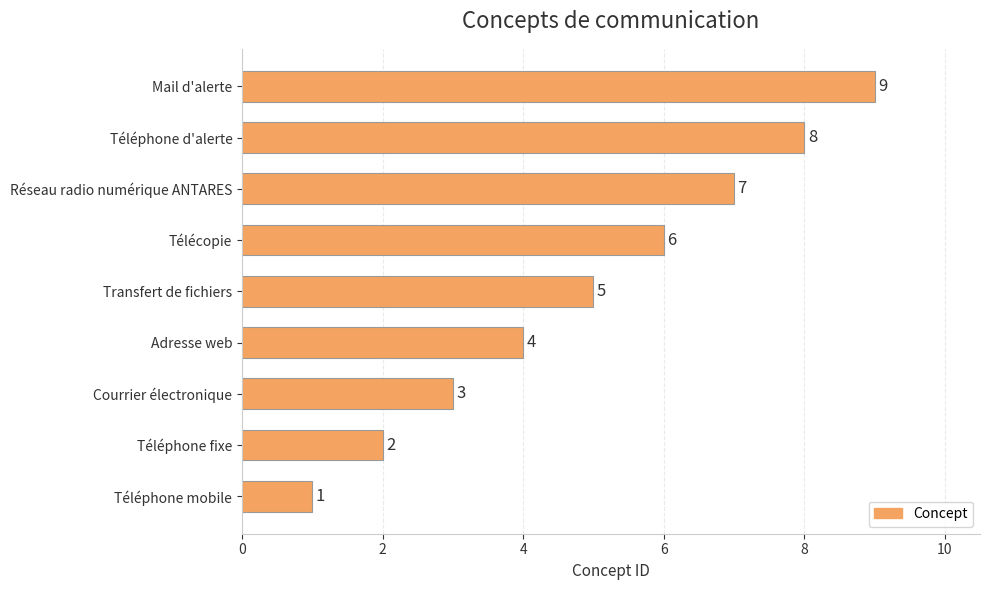

Rank the categories by value from highest to lowest.

Mail d'alerte, Téléphone d'alerte, Réseau radio numérique ANTARES, Télécopie, Transfert de fichiers, Adresse web, Courrier électronique, Téléphone fixe, Téléphone mobile